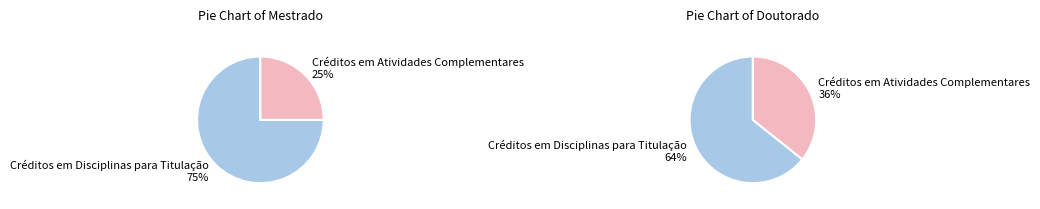

Which category has the biggest portion of the pie?

Créditos em Disciplinas para Titulação